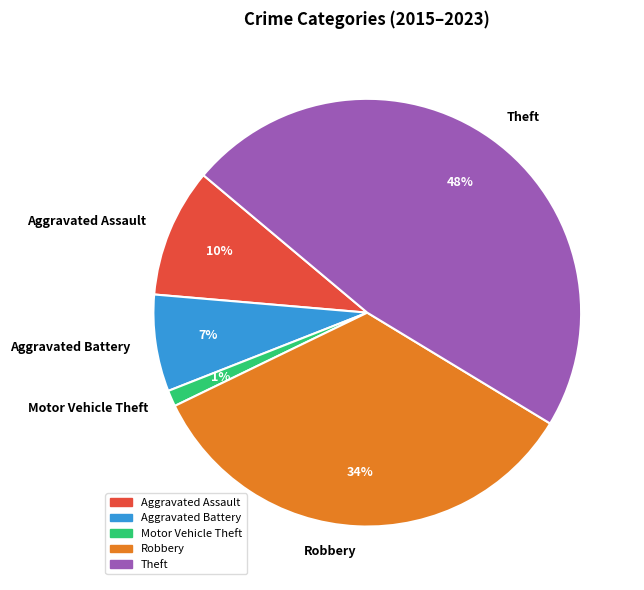

Is it true that Motor Vehicle Theft is 1% of the pie?

True